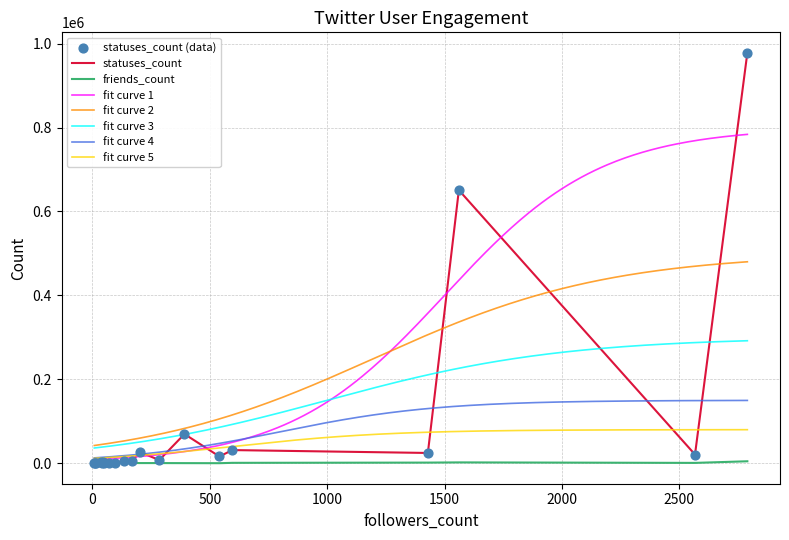

What is the maximum value for fit curve 5?

79888.0